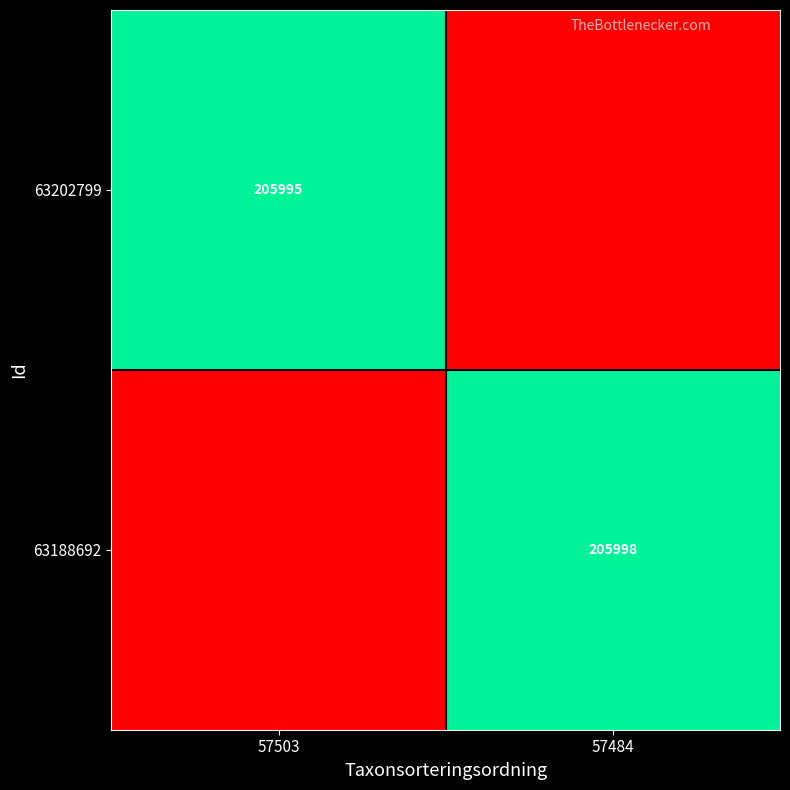

At 57503, list the series in order from smallest to largest.

63188692, 63202799